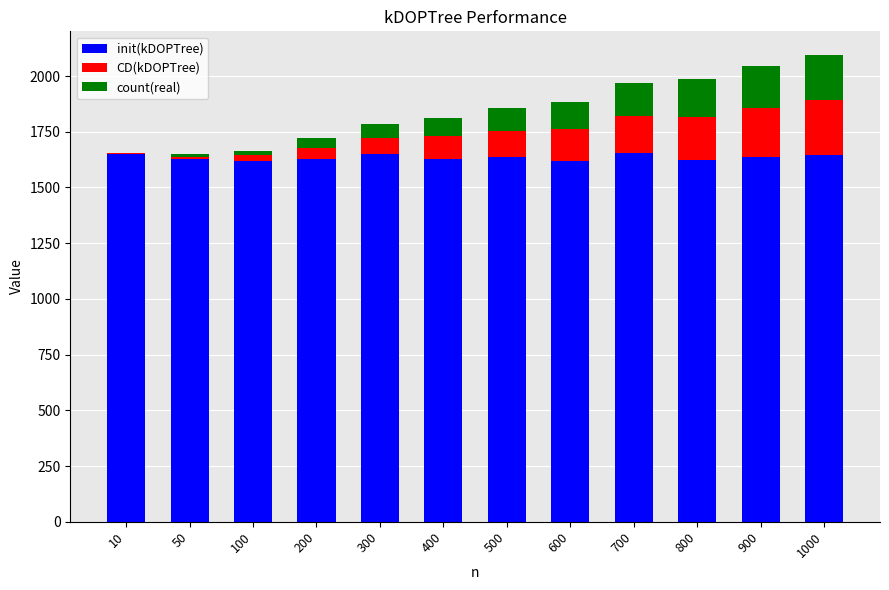

The value of init(kDOPTree) at 300 is 1649. True or false?

True